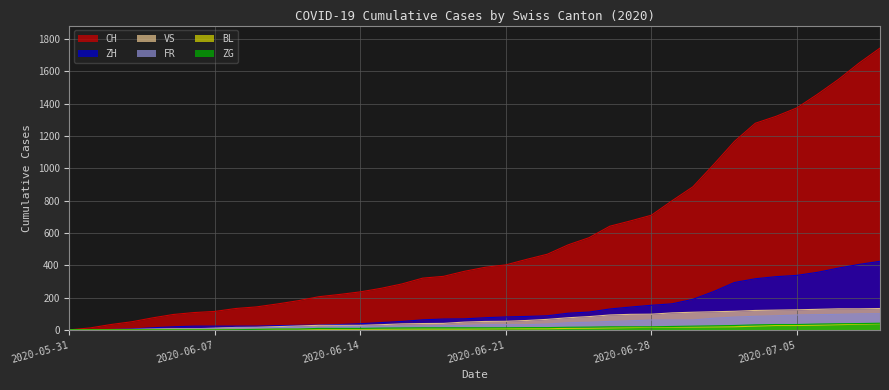

What is the difference between the second highest and minimum values in the CH series?

1651